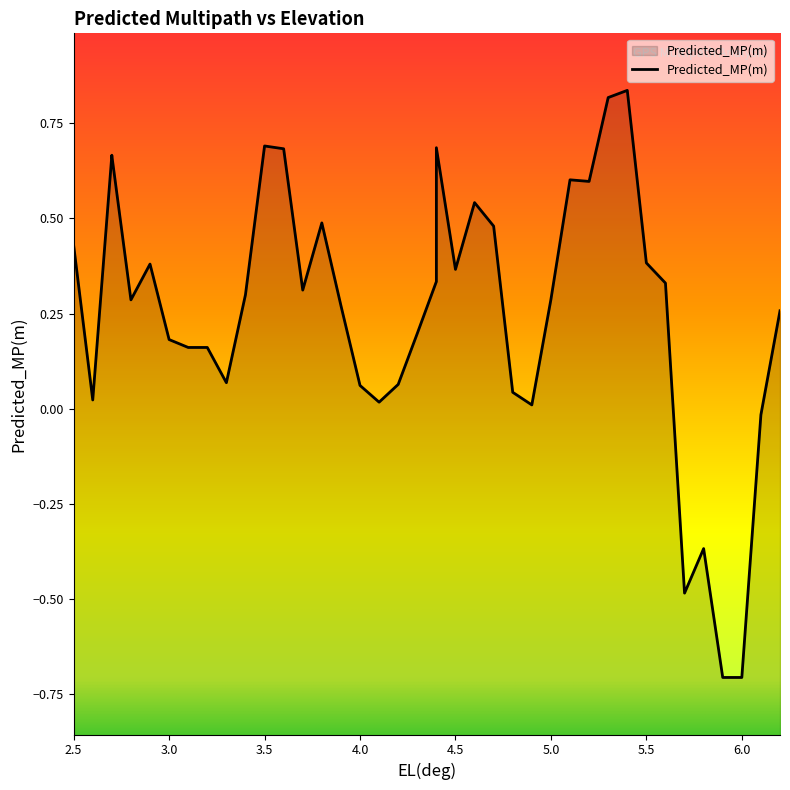

How many interior local peaks (higher than both neighbors) does the data have?

9